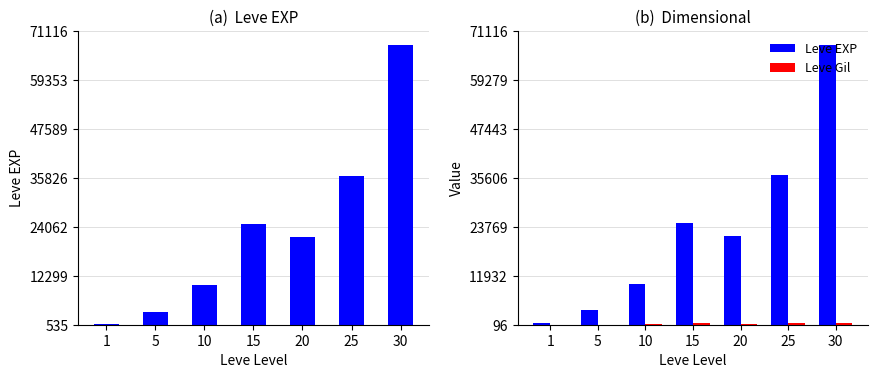

How many values in the Leve Gil series exceed 290?

3